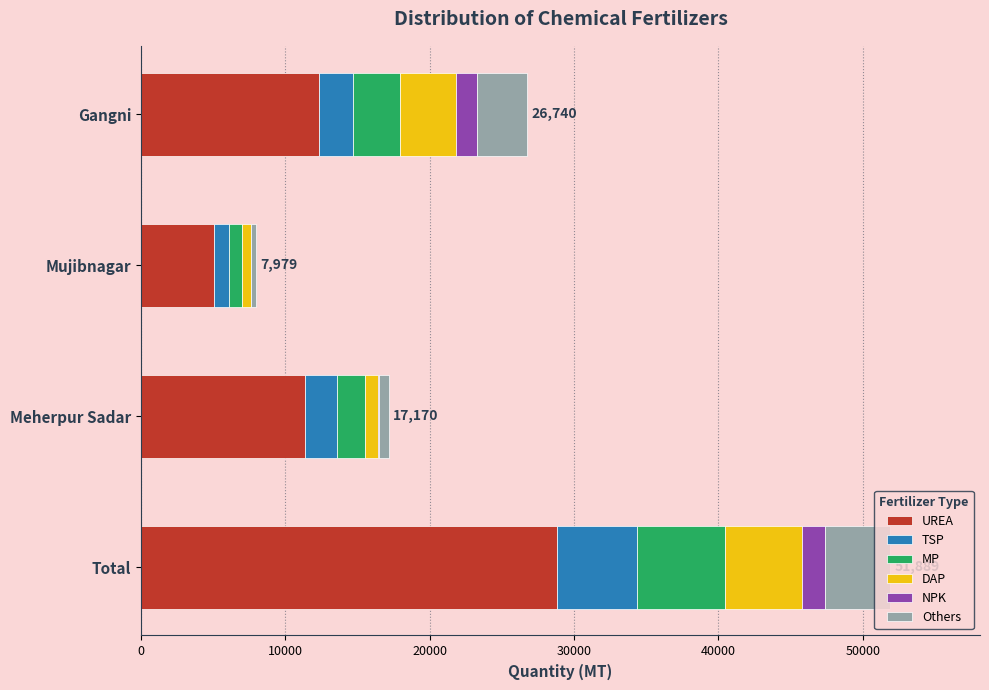

What is the total value across all series at Total?

51889